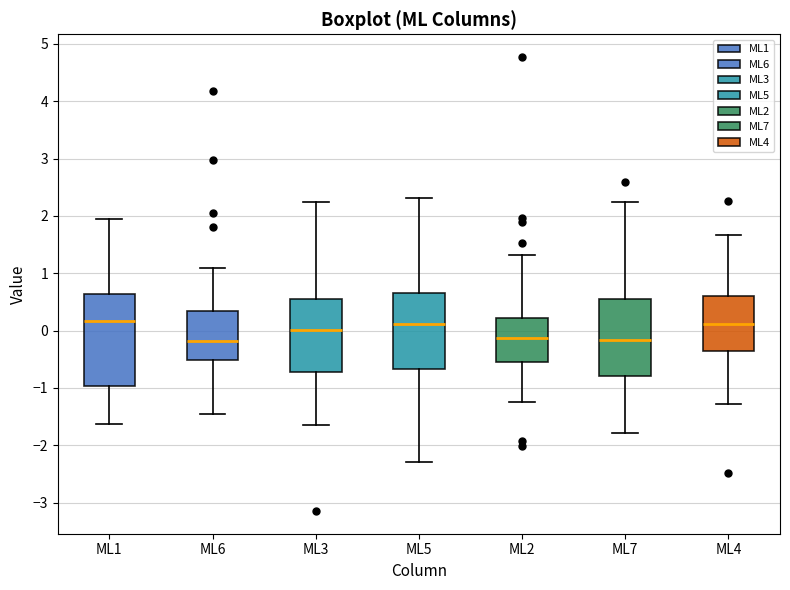

Reading left to right, transcribe this box plot: for each box, give where its median line is, the range the box spans, and where its two whiskers end, as read against the y-axis. The values are not printed on the chart, so give them approximately, as read against the axis.

ML1: median 0.2, box -1.0 to 0.6, whiskers -1.6 to 2.0
ML6: median -0.2, box -0.5 to 0.3, whiskers -1.4 to 1.1
ML3: median 0.0, box -0.7 to 0.6, whiskers -1.6 to 2.2
ML5: median 0.1, box -0.7 to 0.7, whiskers -2.3 to 2.3
ML2: median -0.1, box -0.5 to 0.2, whiskers -1.3 to 1.3
ML7: median -0.2, box -0.8 to 0.5, whiskers -1.8 to 2.2
ML4: median 0.1, box -0.4 to 0.6, whiskers -1.3 to 1.7